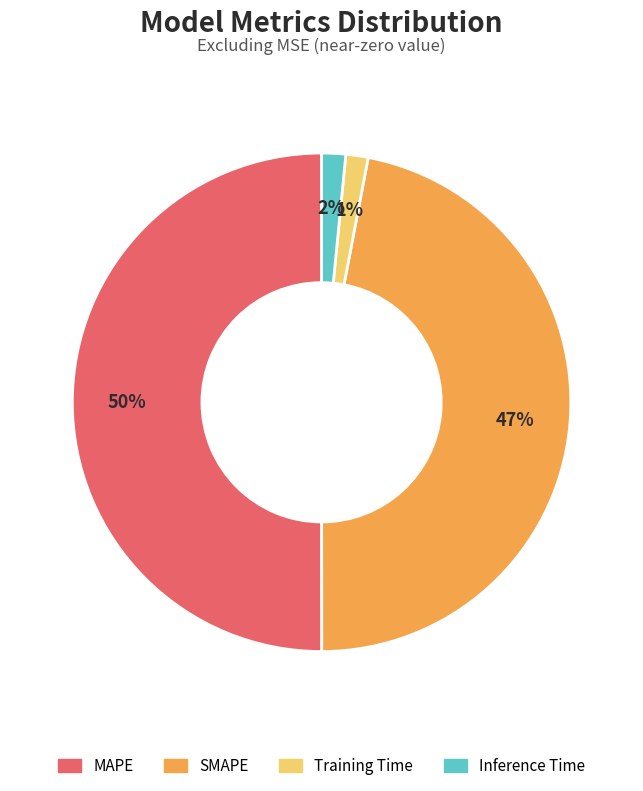

Does Training Time represent more than half of the total?

No